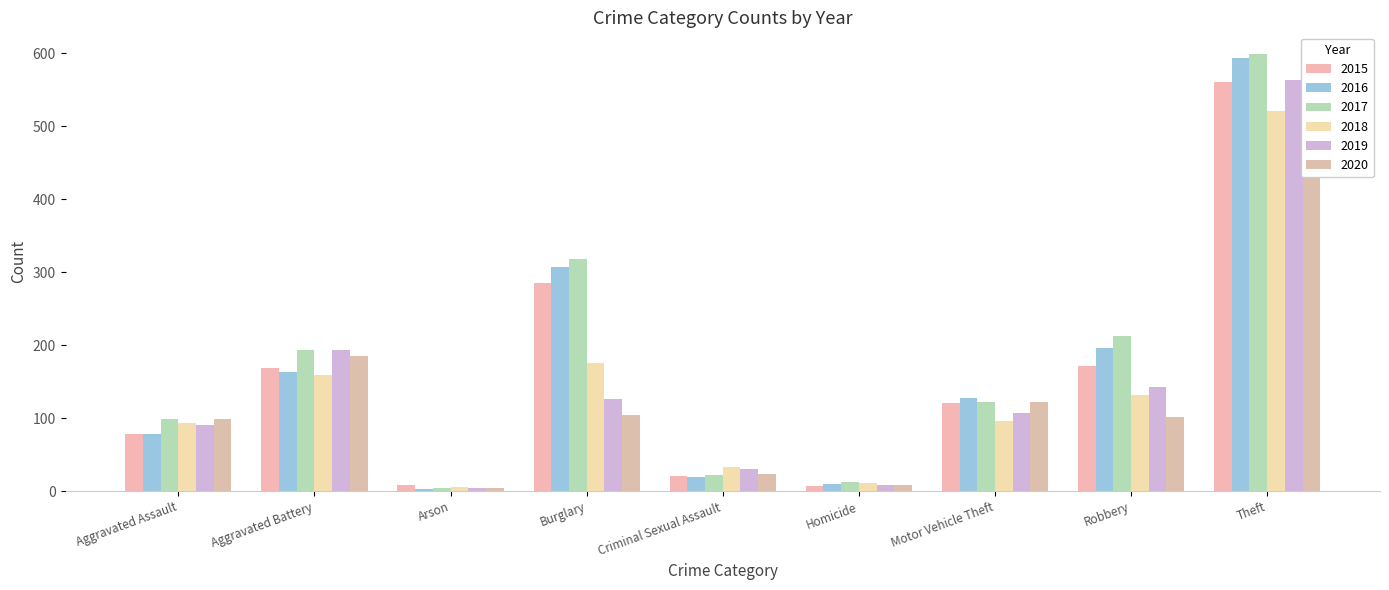

At how many categories does at least one series exceed 517?

1